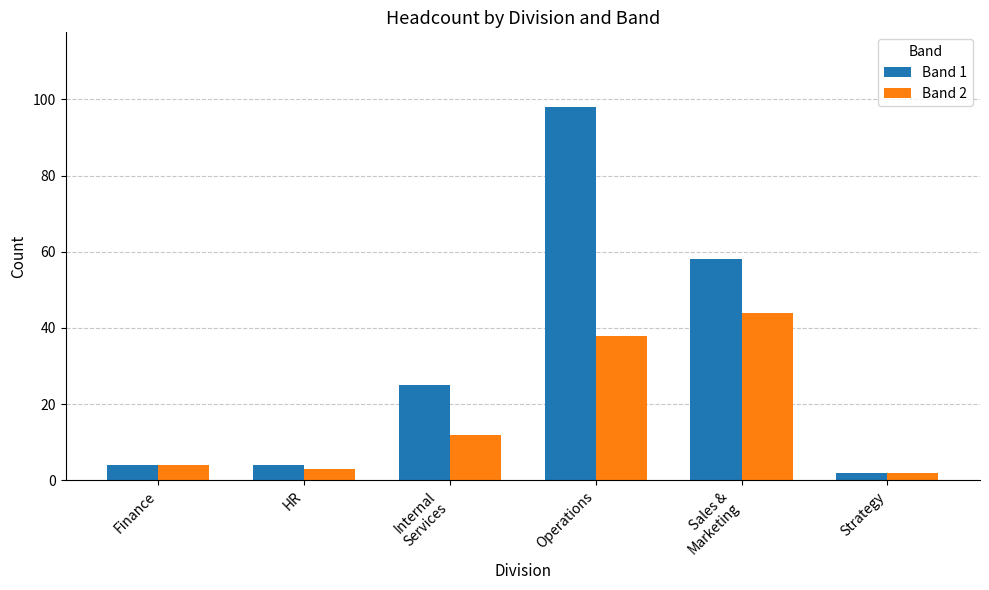

What is the spread (max minus min) of values at Sales &
Marketing?

14